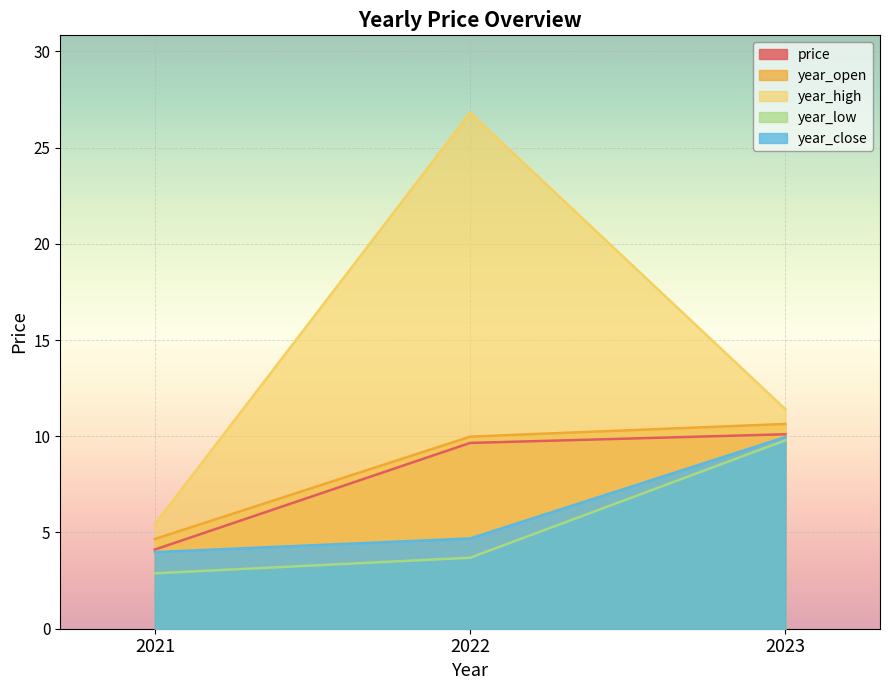

Rank the categories by year_high value from highest to lowest.

2022, 2023, 2021